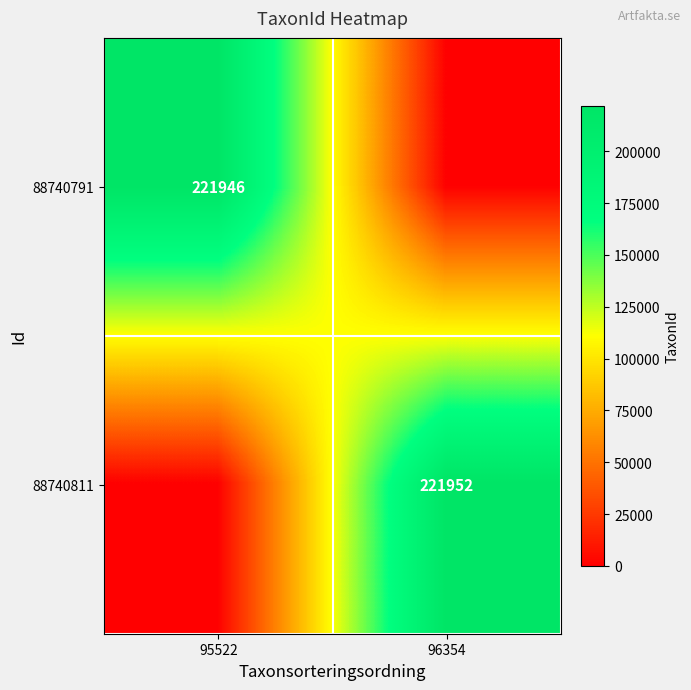

Is the value of 88740811 at 96354 greater than the value of 88740791 at 95522?

Yes